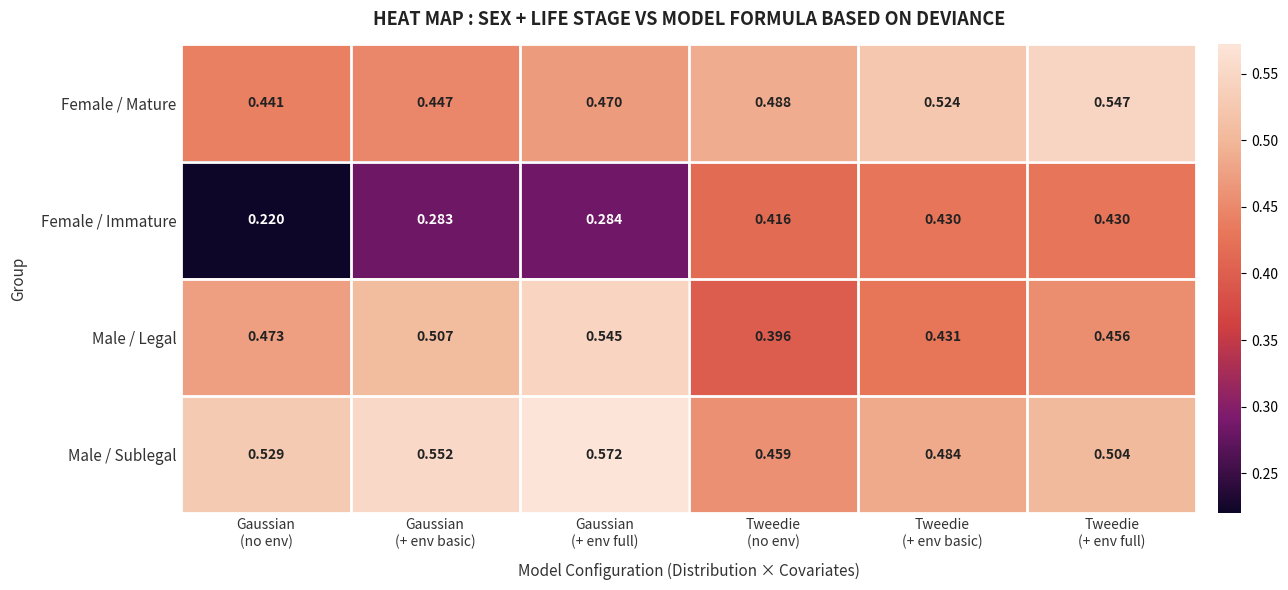

List the series in order of their peak value, highest first.

Male / Sublegal, Female / Mature, Male / Legal, Female / Immature